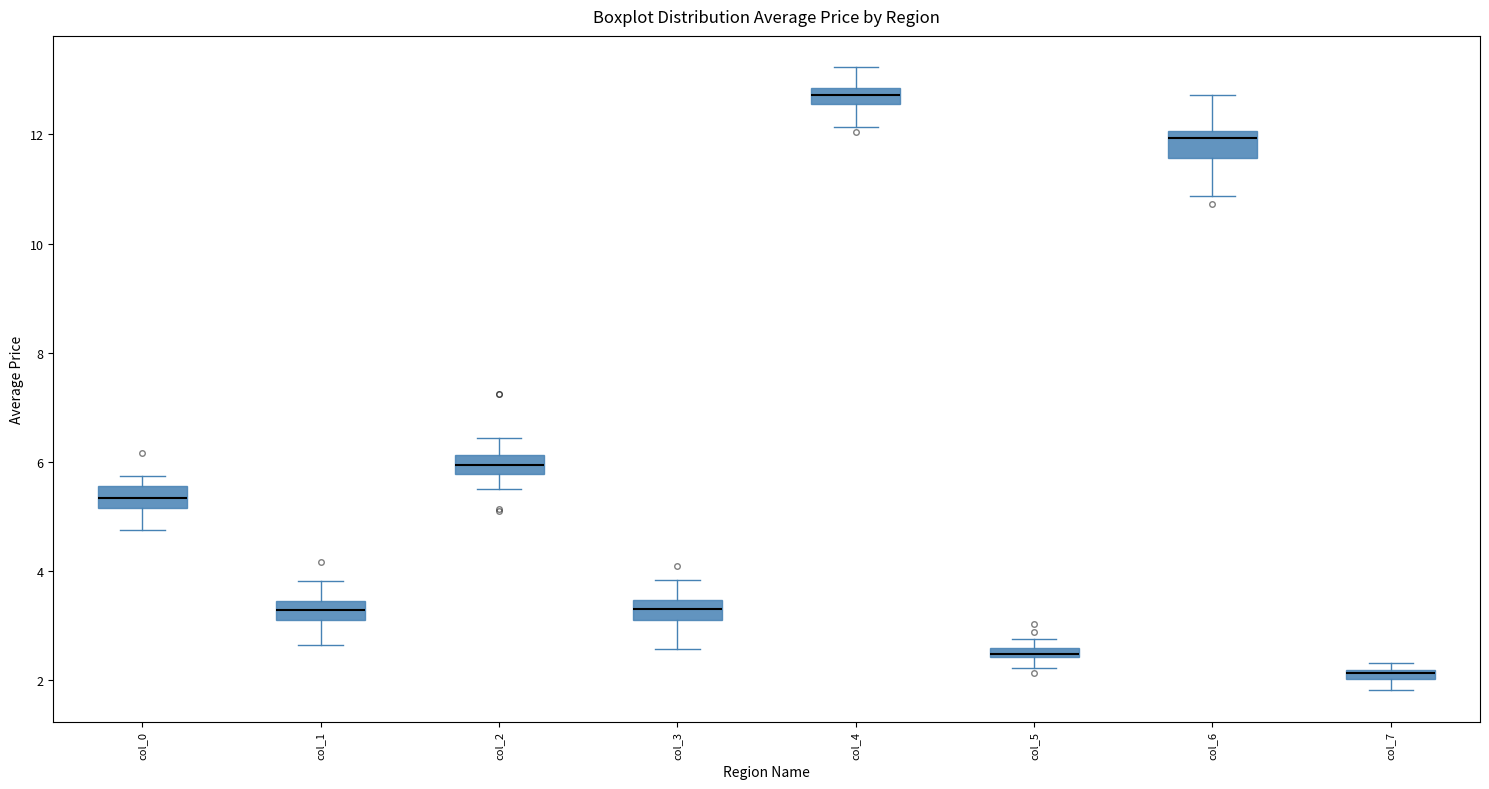

Which box's median line is the lowest?

col_7